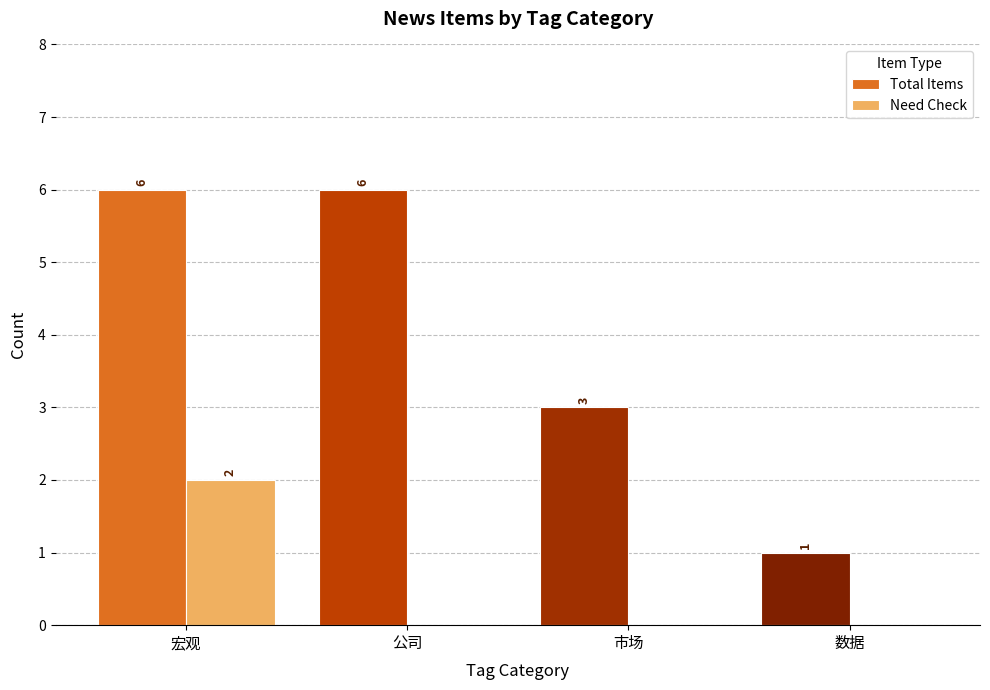

Which series changed the most between 公司 and 市场?

Total Items